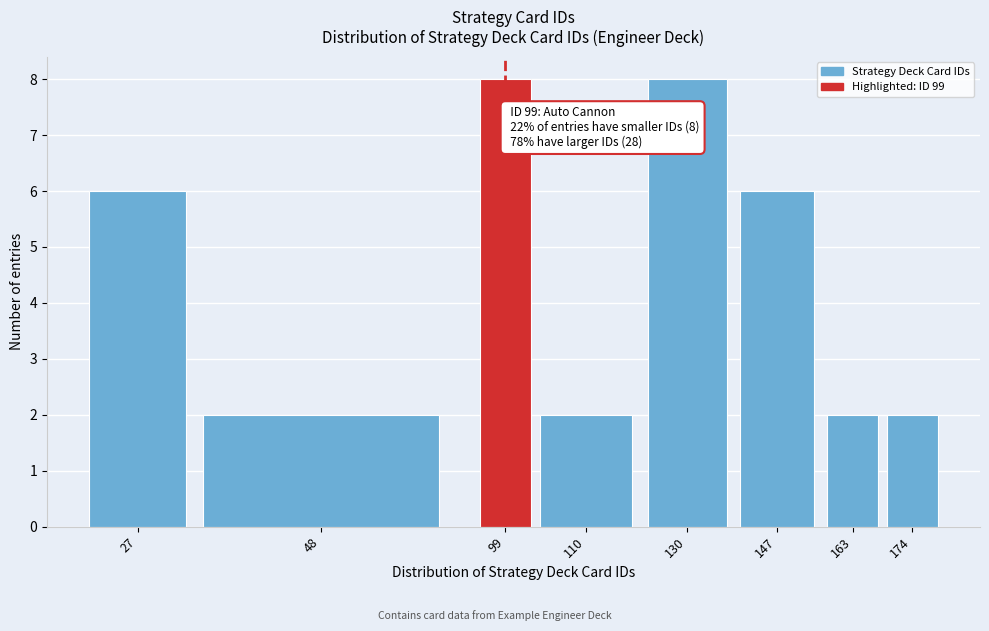

Reading left to right, extract all data points from this chart.

27=6	48=2	99=8	110=2	130=8	147=6	163=2	174=2